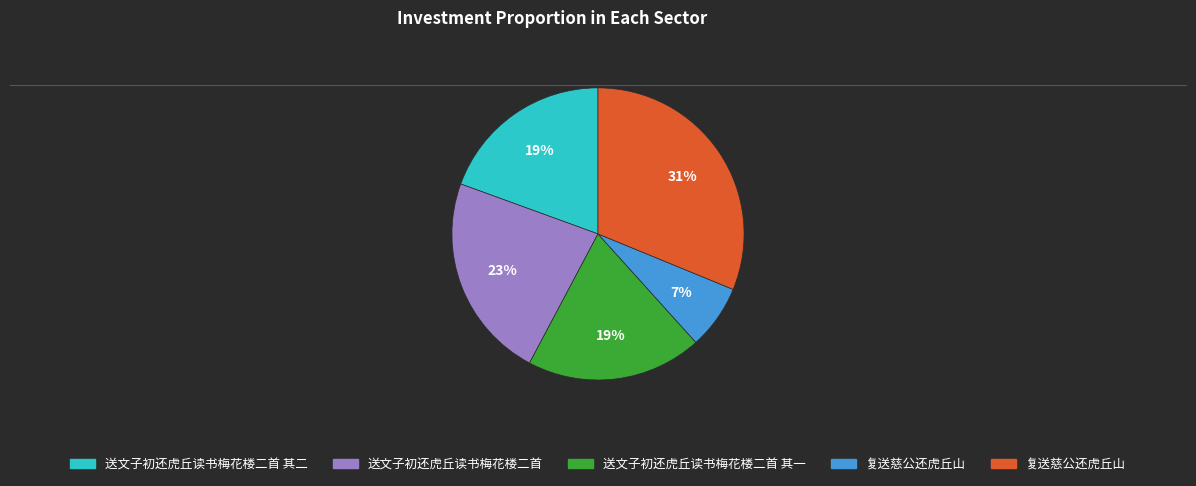

Does any single category account for the majority?

No